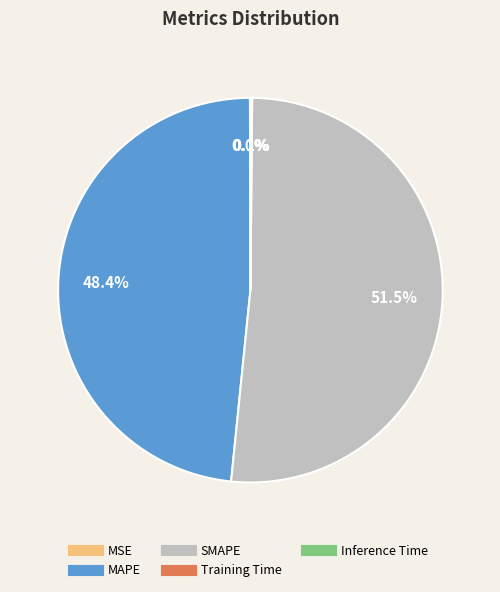

Does any single category account for the majority?

Yes